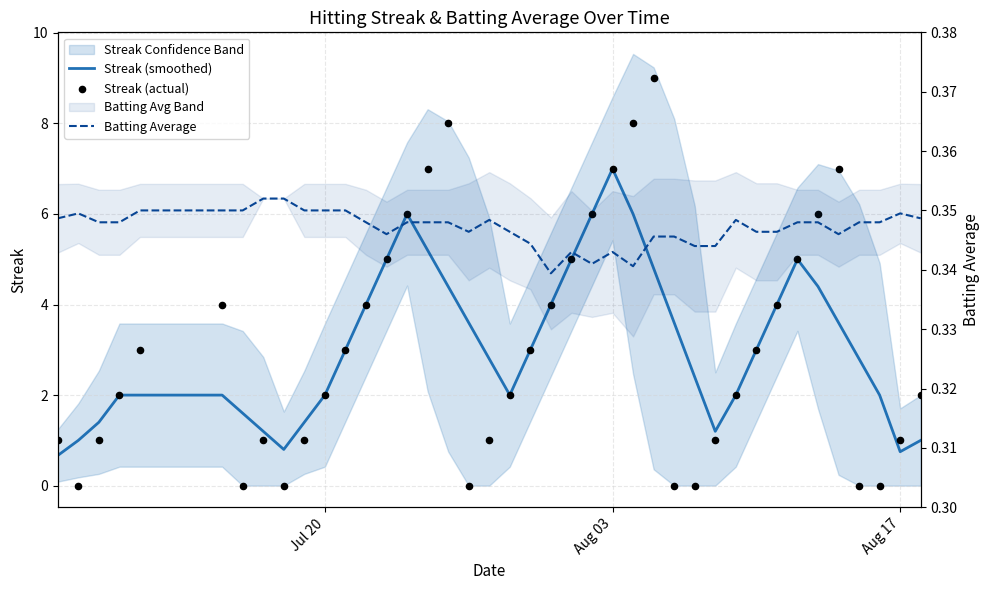

Is the value of Batting Average at 7 greater than the value of Streak (smoothed) at 20?

No